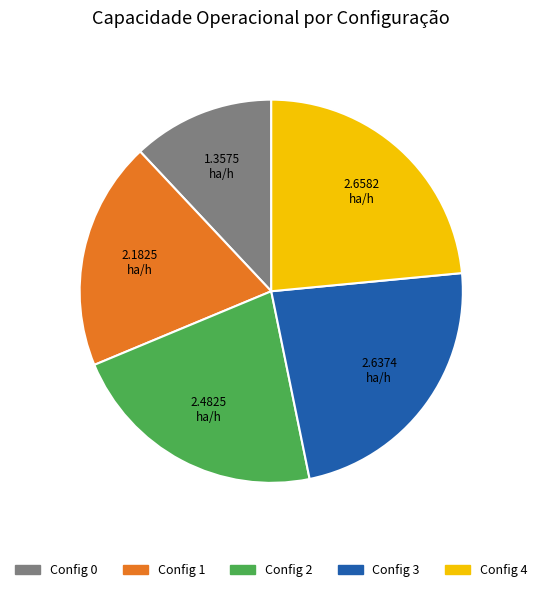

Count the number of slices in the pie.

5